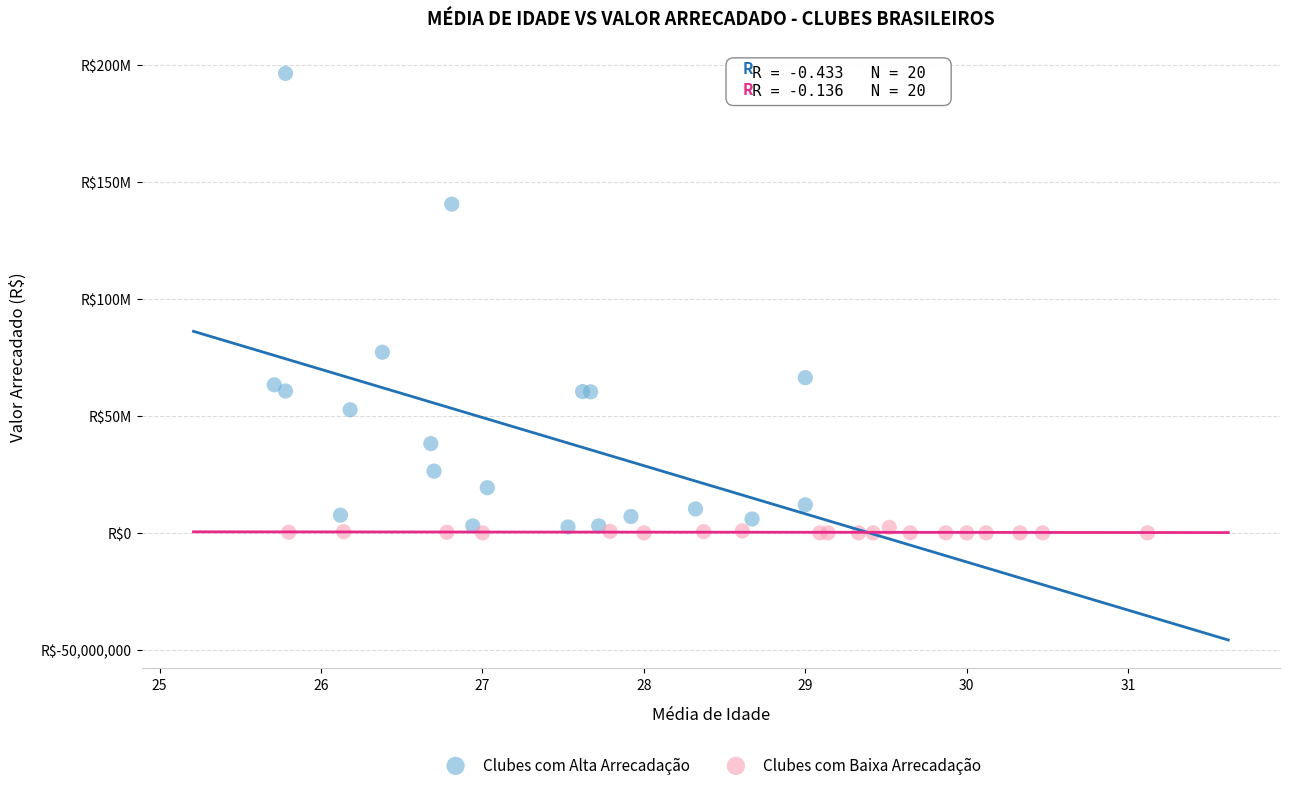

What are all the series names shown in the legend?

Clubes com Alta Arrecadação, Clubes com Baixa Arrecadação